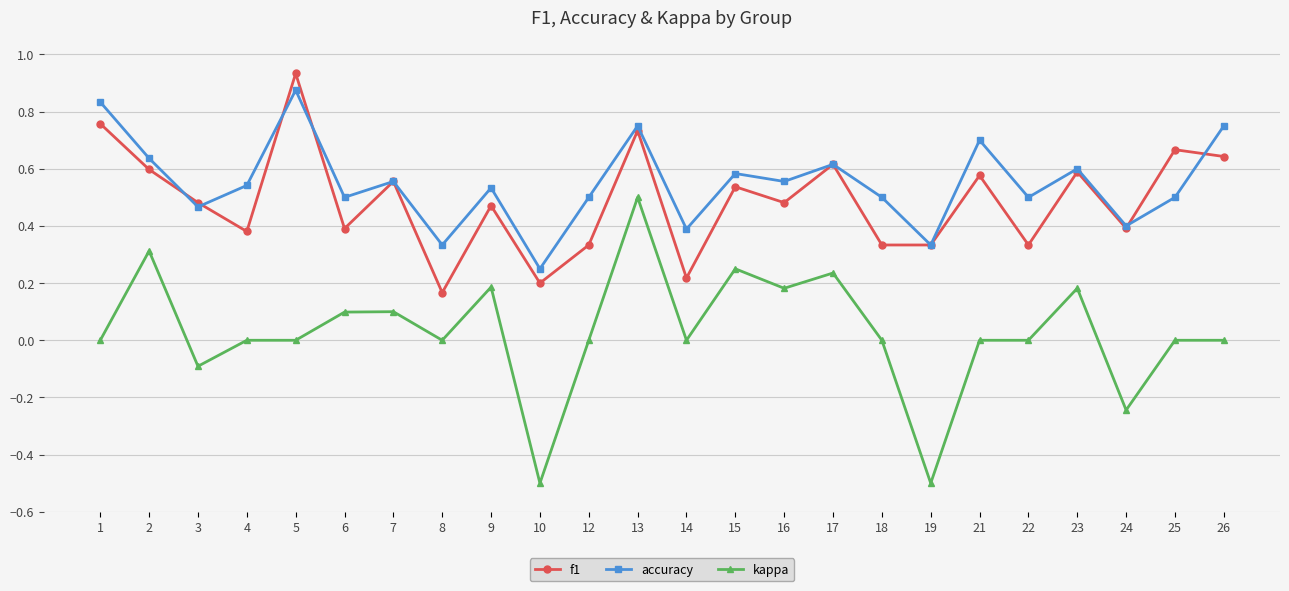

Which series changed the most between 3 and 9?

kappa